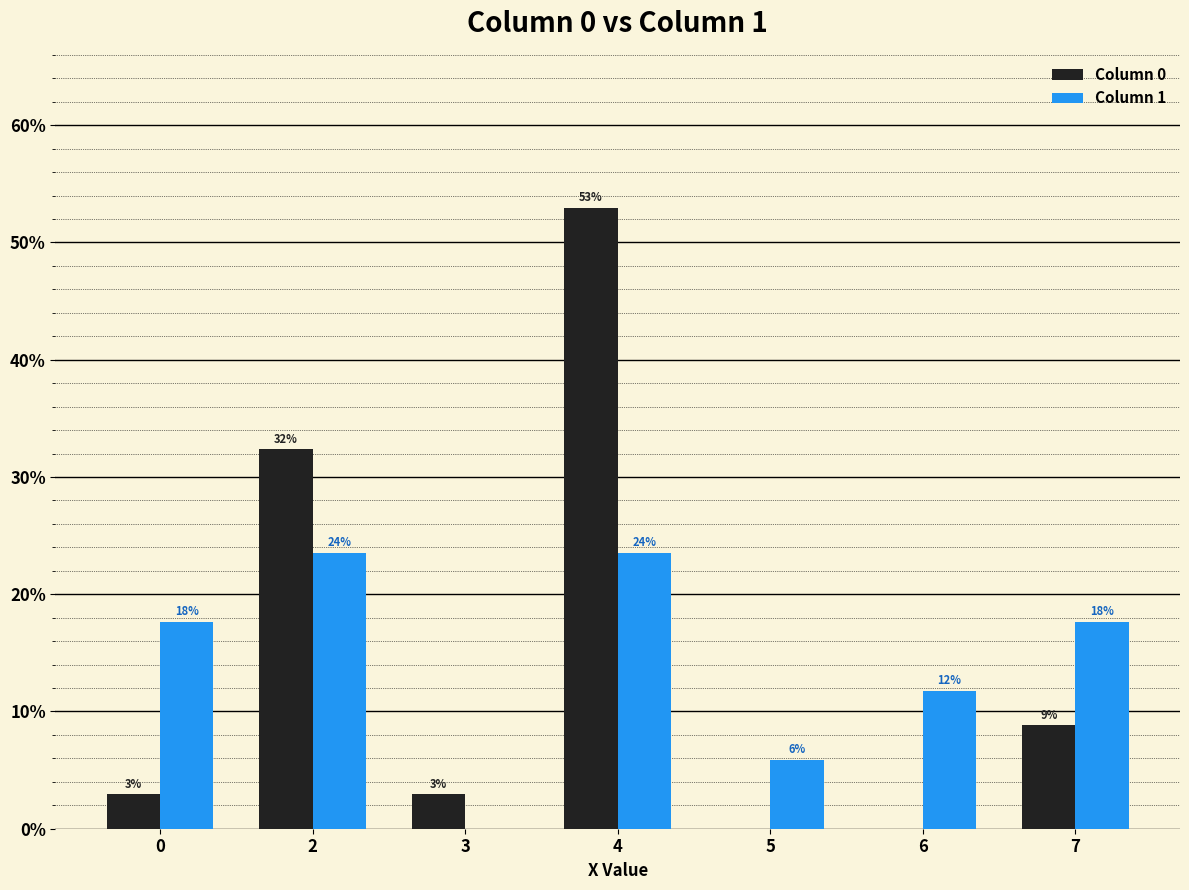

What is the difference between the maximum and minimum values in the Column 0 series?

52.9